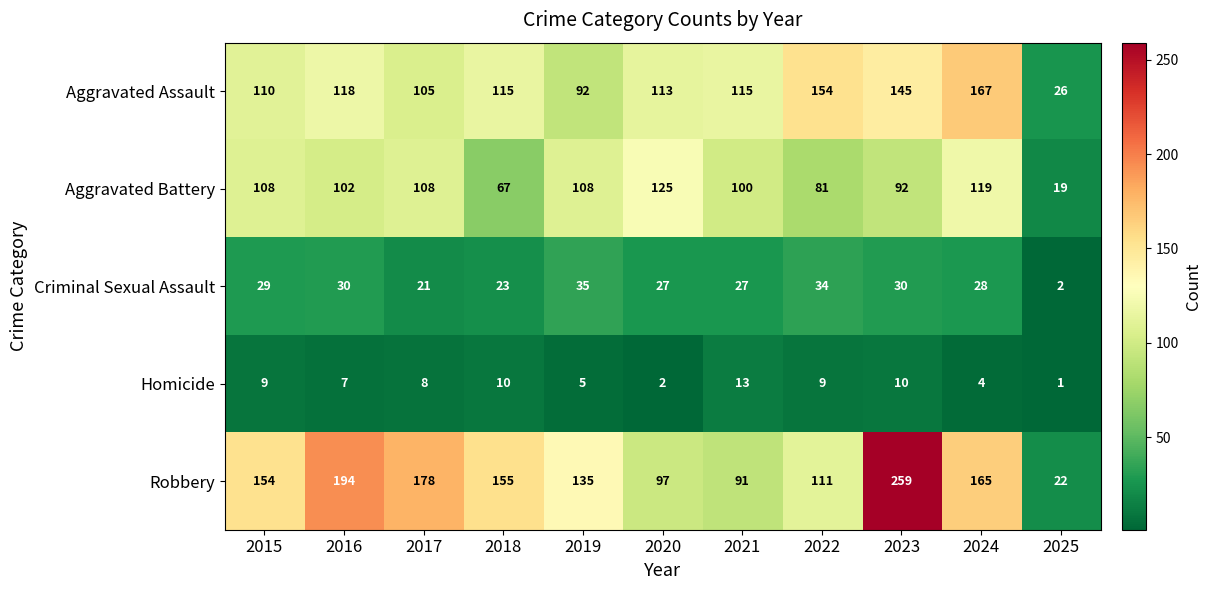

Is the value of Aggravated Battery at 2020 greater than the value of Criminal Sexual Assault at 2021?

Yes